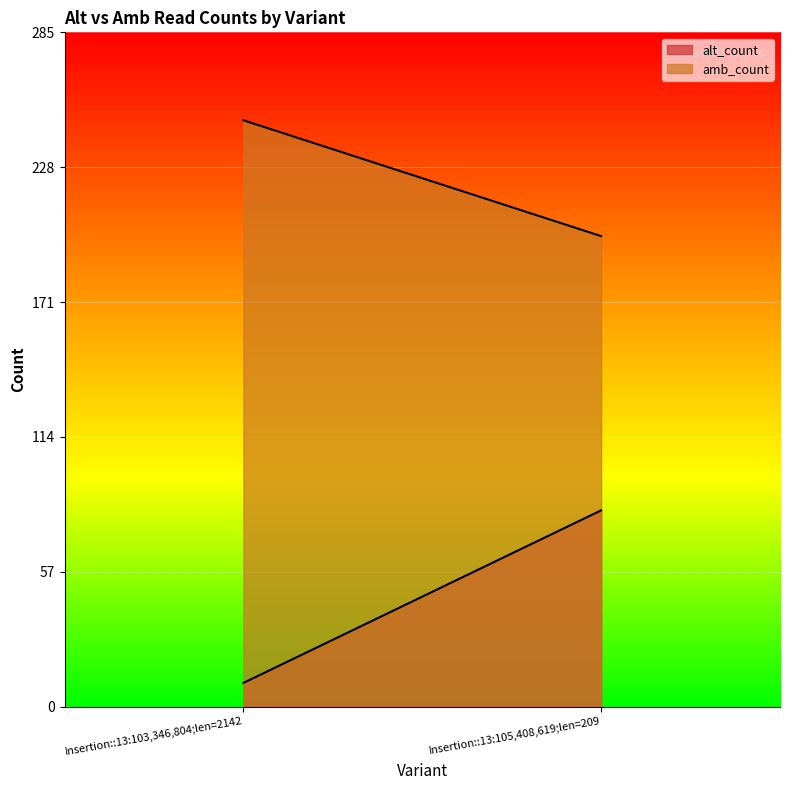

Reading left to right, transcribe all the data shown in this chart.

alt_count: 10	83
amb_count: 248	199